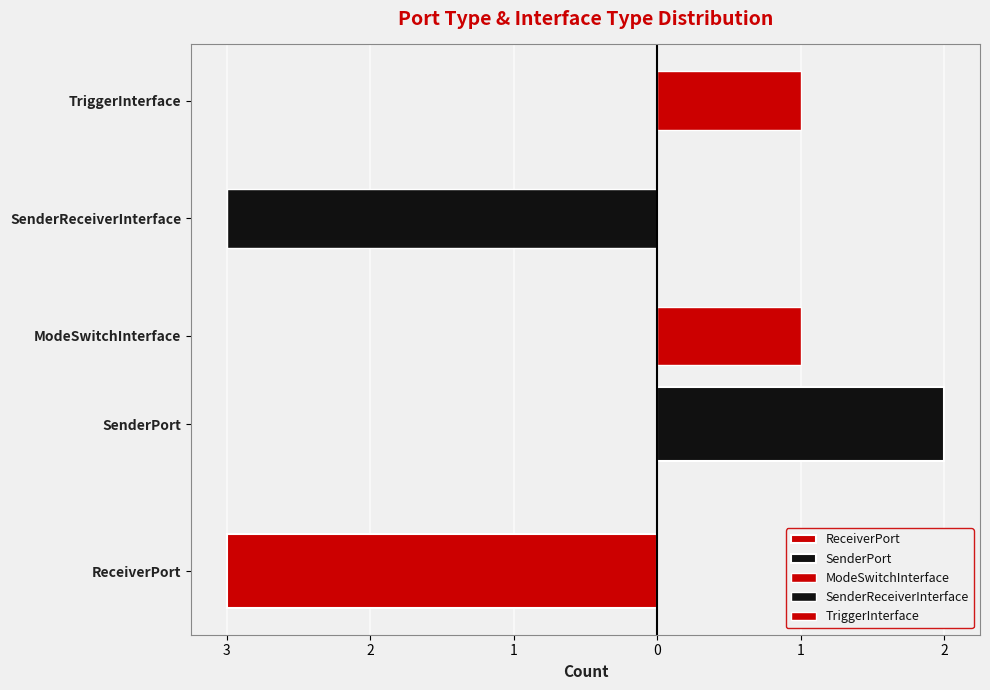

Approximately how many times larger is the value at ReceiverPort compared to SenderPort?

1.5